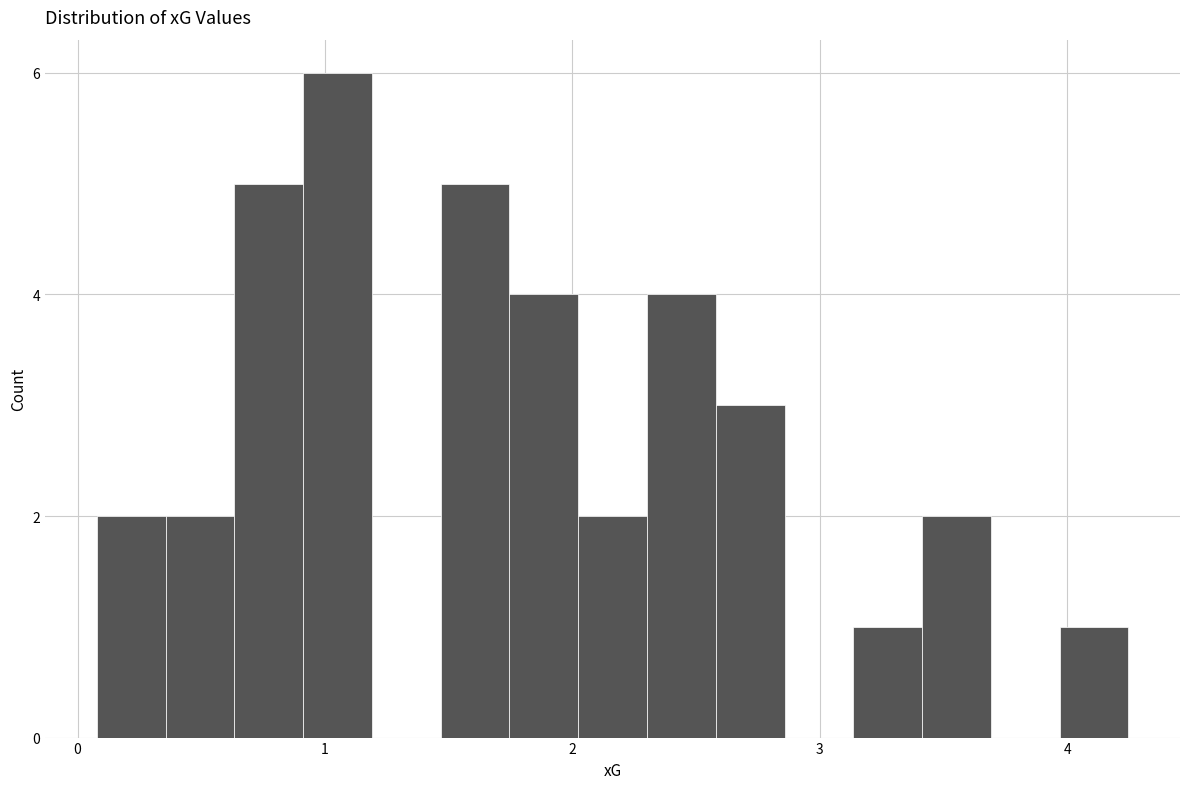

Around what value on the x-axis is the tallest bar? Give the approximate position of its centre, as read against the axis.

1.1